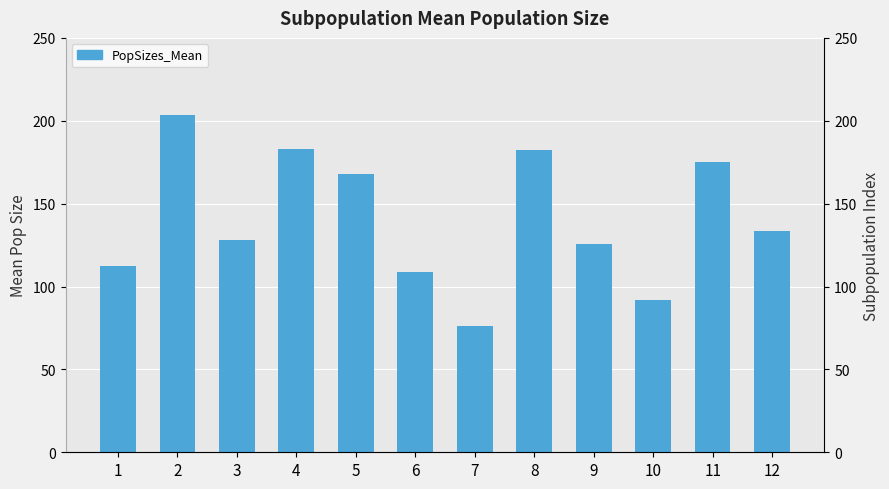

How many bars are there in total?

12